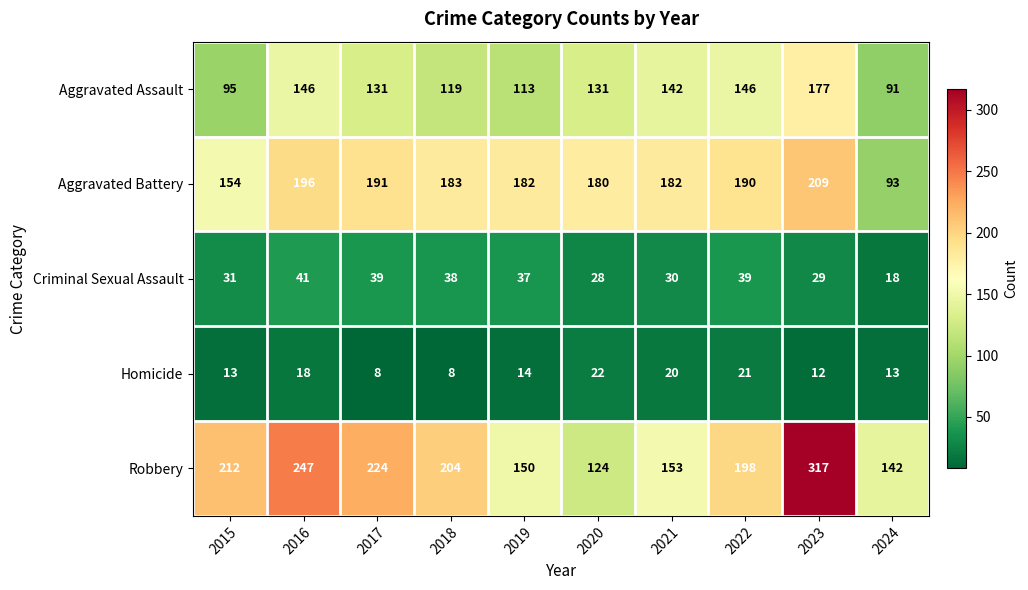

At how many categories does at least one series exceed 278?

1